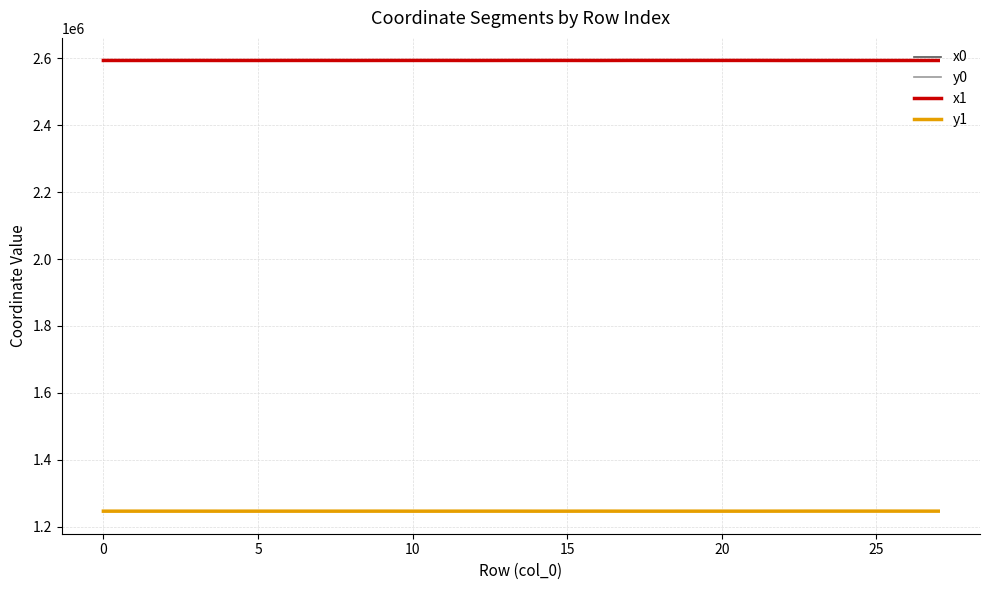

True or false: y0 and x1 cross at least once.

False